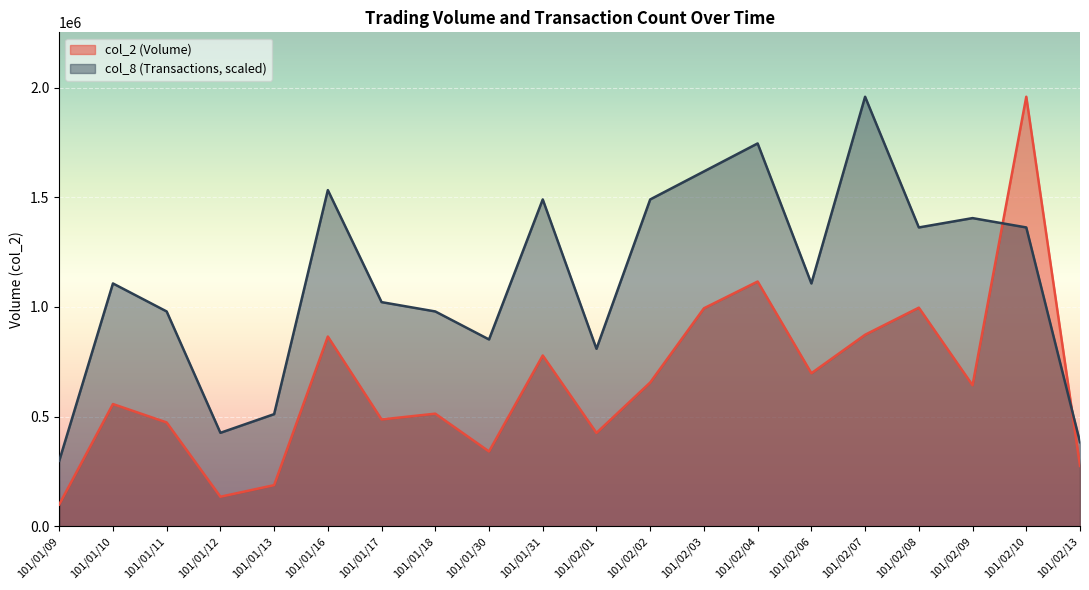

List the series in order of their peak value, highest first.

col_2, col_8